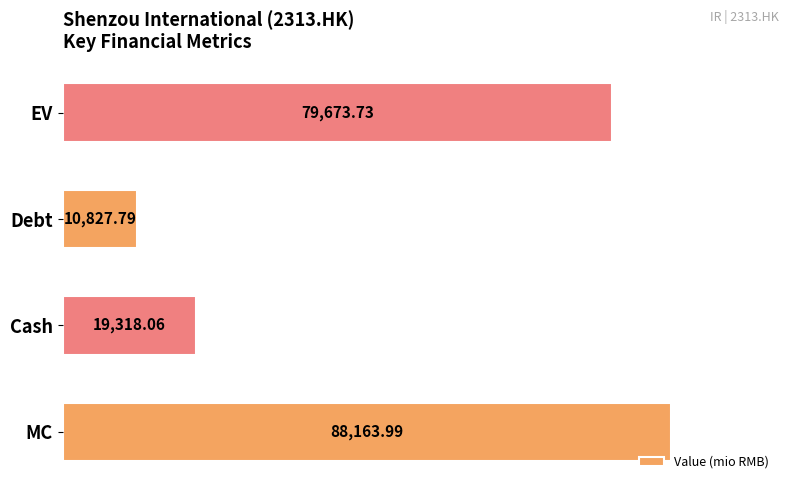

Where is the data nearest to the value 49495?

Cash